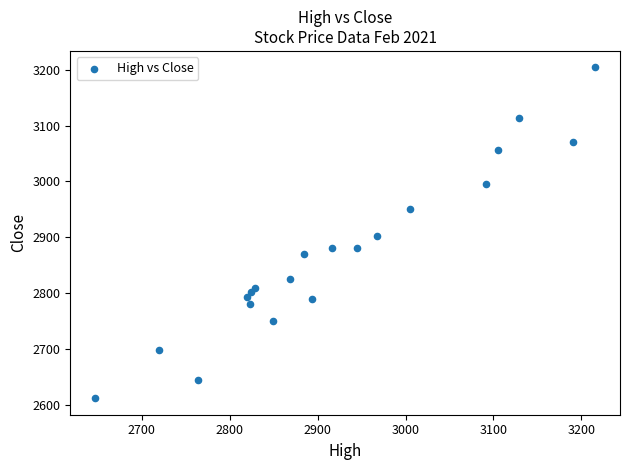

What is the range of X values (max minus min)?

568.5